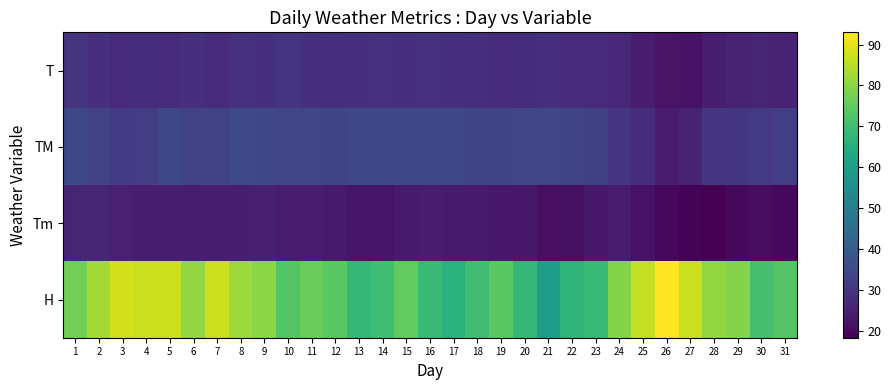

At which category is the sum across all series the highest?

5